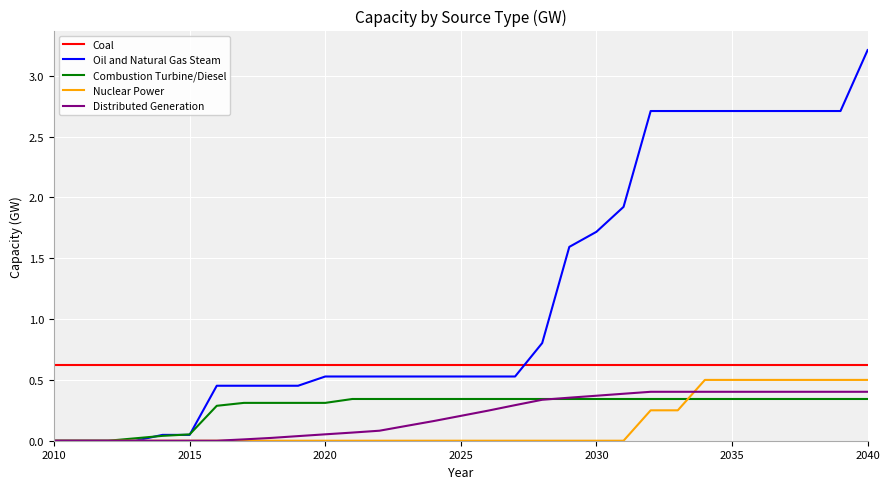

What is the highest value of the Coal series?

0.6